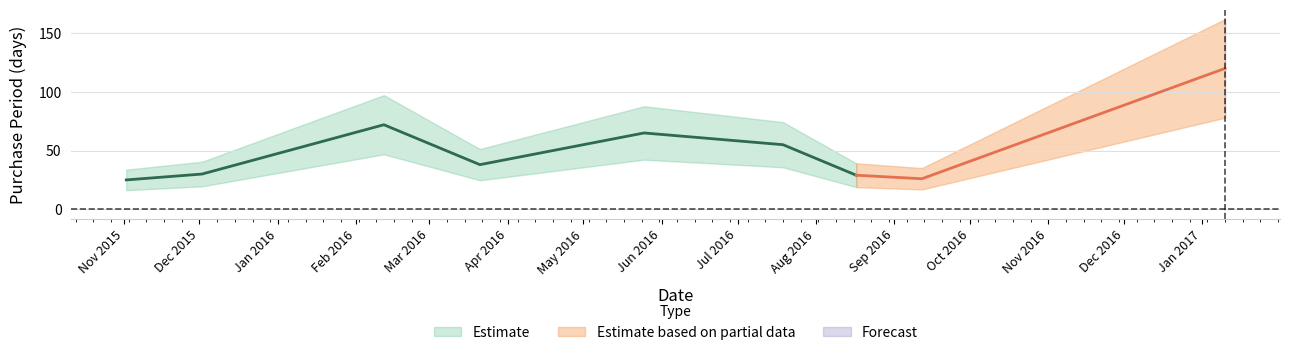

Reading right to left, extract all data points from this chart.

2017-01-10=120	2016-09-12=26	2016-08-17=29	2016-07-19=55	2016-05-25=65	2016-03-21=38	2016-02-12=72	2015-12-02=30	2015-11-02=25